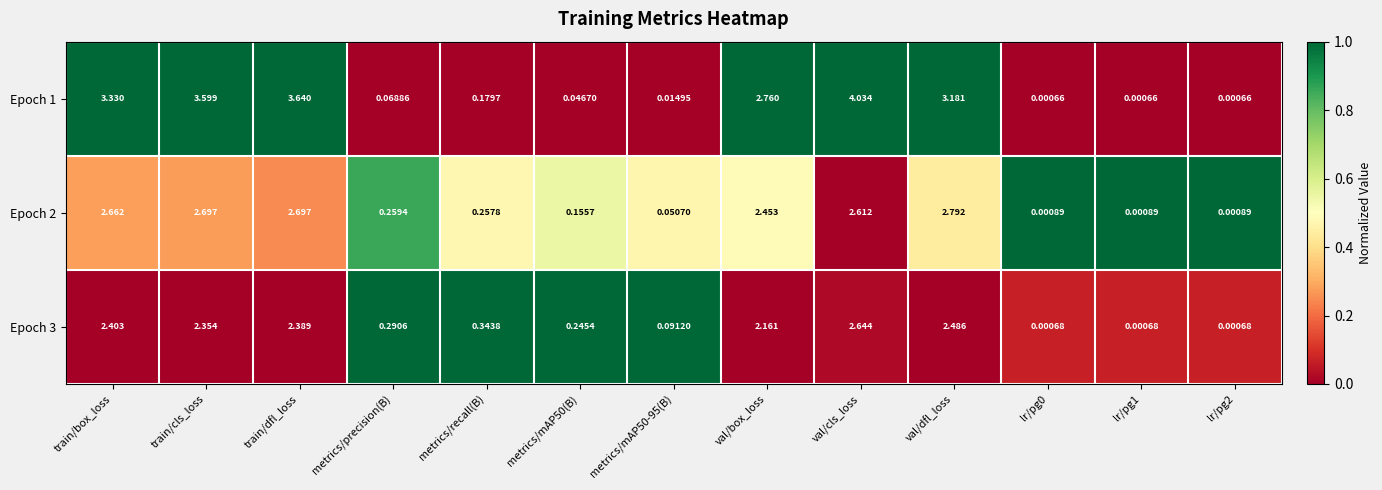

At how many categories does at least one series exceed 0?

13